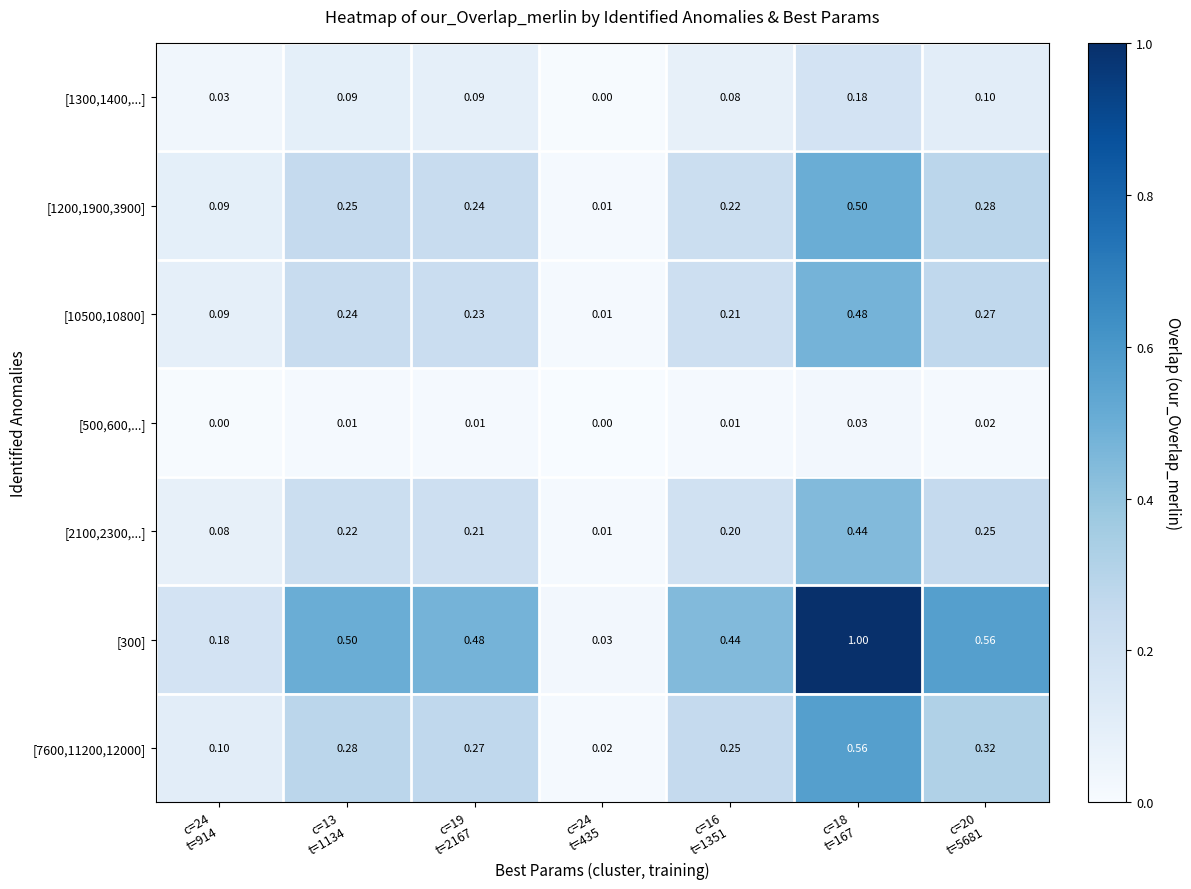

How many series are shown in this chart?

7